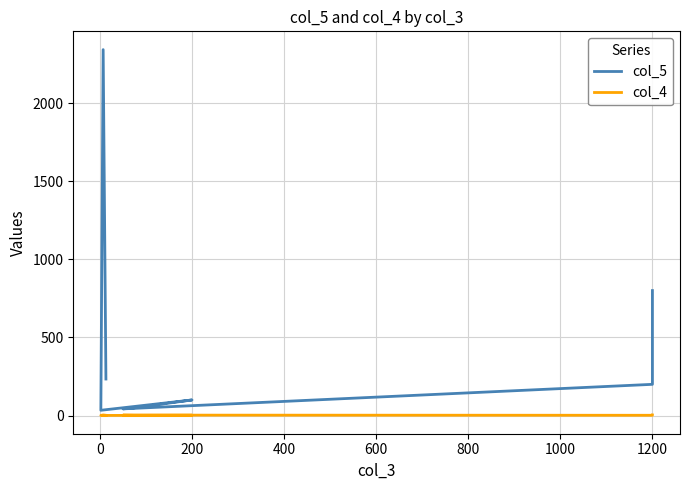

True or false: col_5 and col_4 intersect in this chart.

False